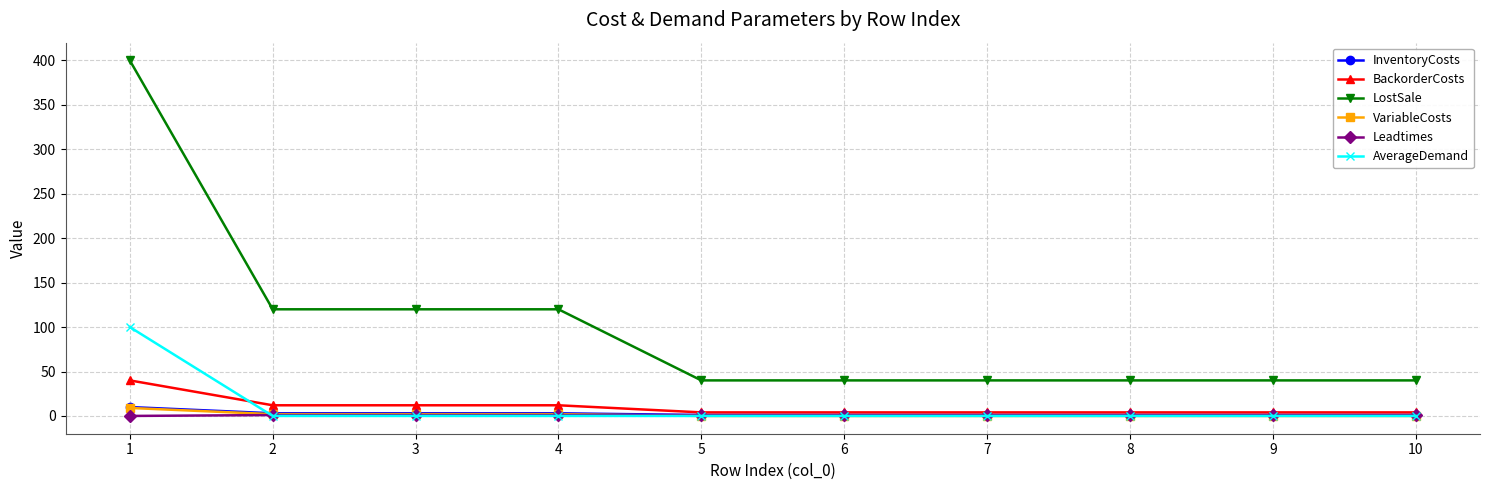

Count the number of categories in the chart.

10